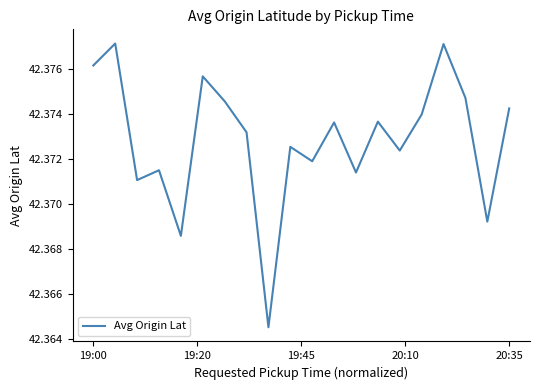

What is the maximum value shown in the chart?

42.4